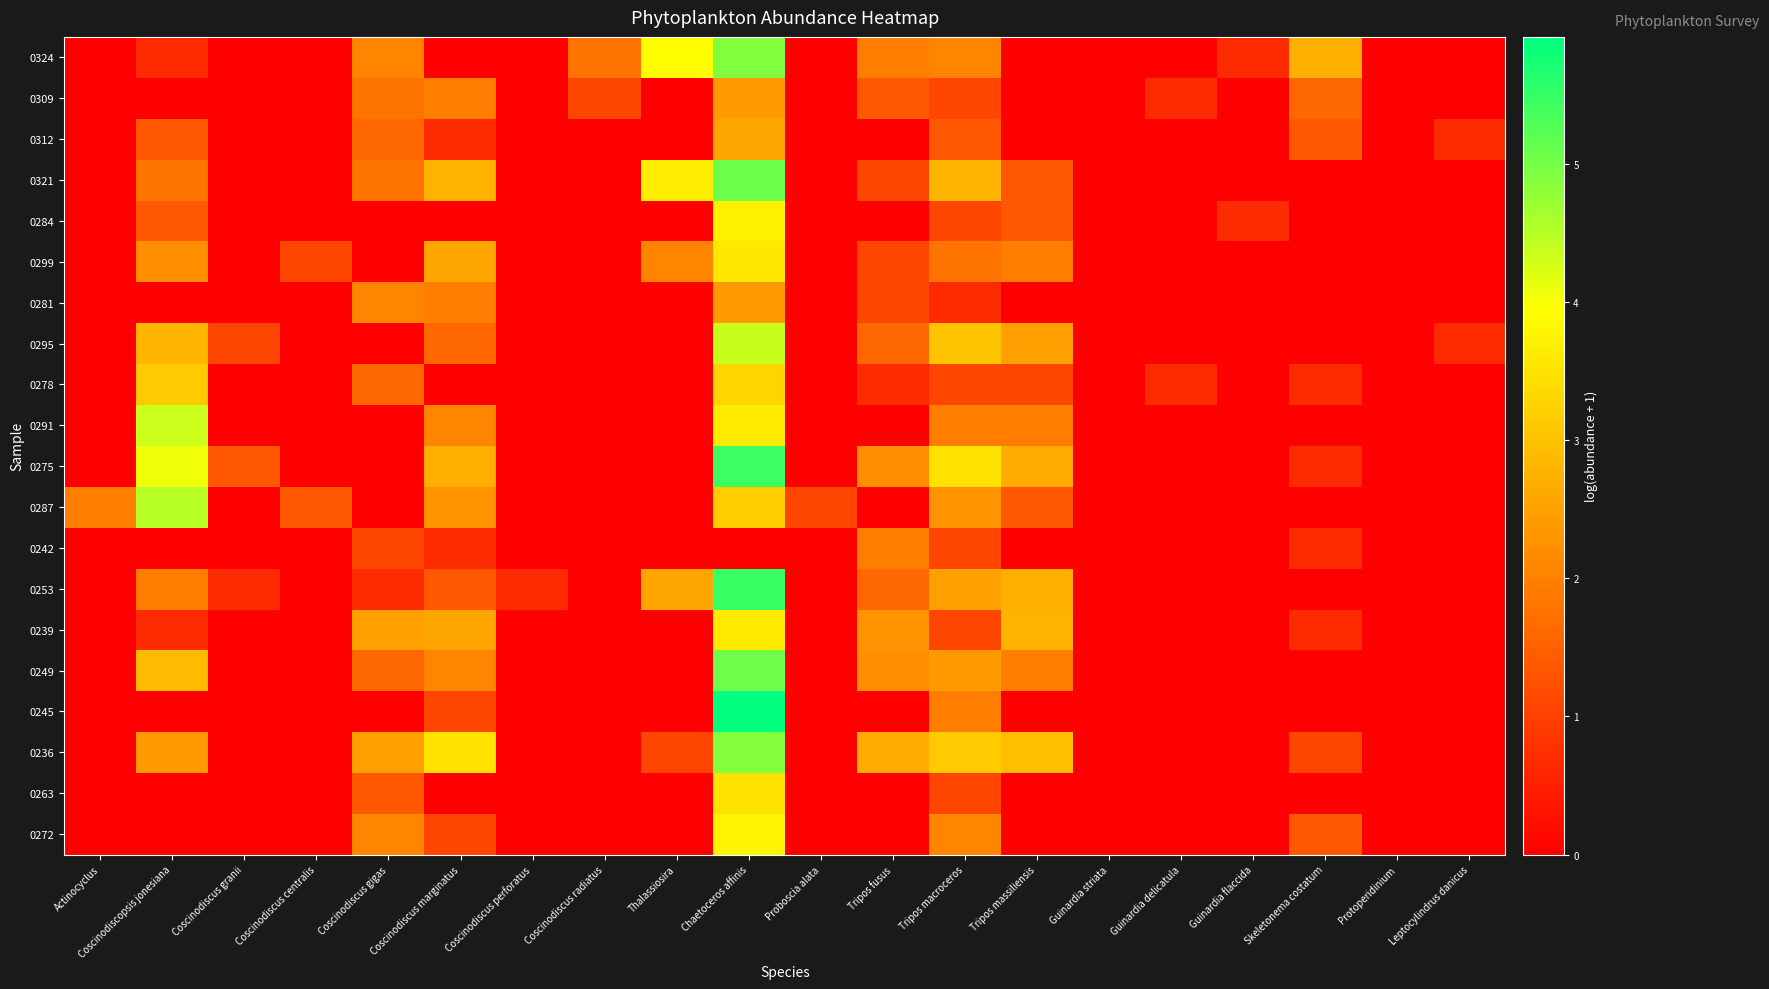

Reading right to left, what are all the values shown in this chart?

0324: Leptocylindrus danicus=0.0	Protoperidinium=0.0	Skeletonema costatum=2.7	Guinardia flaccida=0.7	Guinardia delicatula=0.0	Guinardia striata=0.0	Tripos massiliensis=0.0	Tripos macroceros=2.1	Tripos fusus=1.9	Proboscia alata=0.0	Chaetoceros affinis=4.9	Thalassiosira=3.9	Coscinodiscus radiatus=1.8	Coscinodiscus perforatus=0.0	Coscinodiscus marginatus=0.0	Coscinodiscus gigas=2.1	Coscinodiscus centralis=0.0	Coscinodiscus granii=0.0	Coscinodiscopsis jonesiana=0.7	Actinocyclus=0.0
0309: Leptocylindrus danicus=0.0	Protoperidinium=0.0	Skeletonema costatum=1.6	Guinardia flaccida=0.0	Guinardia delicatula=0.7	Guinardia striata=0.0	Tripos massiliensis=0.0	Tripos macroceros=1.1	Tripos fusus=1.4	Proboscia alata=0.0	Chaetoceros affinis=2.4	Thalassiosira=0.0	Coscinodiscus radiatus=1.1	Coscinodiscus perforatus=0.0	Coscinodiscus marginatus=1.9	Coscinodiscus gigas=1.8	Coscinodiscus centralis=0.0	Coscinodiscus granii=0.0	Coscinodiscopsis jonesiana=0.0	Actinocyclus=0.0
0312: Leptocylindrus danicus=0.7	Protoperidinium=0.0	Skeletonema costatum=1.4	Guinardia flaccida=0.0	Guinardia delicatula=0.0	Guinardia striata=0.0	Tripos massiliensis=0.0	Tripos macroceros=1.4	Tripos fusus=0.0	Proboscia alata=0.0	Chaetoceros affinis=2.6	Thalassiosira=0.0	Coscinodiscus radiatus=0.0	Coscinodiscus perforatus=0.0	Coscinodiscus marginatus=0.7	Coscinodiscus gigas=1.6	Coscinodiscus centralis=0.0	Coscinodiscus granii=0.0	Coscinodiscopsis jonesiana=1.4	Actinocyclus=0.0
0321: Leptocylindrus danicus=0.0	Protoperidinium=0.0	Skeletonema costatum=0.0	Guinardia flaccida=0.0	Guinardia delicatula=0.0	Guinardia striata=0.0	Tripos massiliensis=1.4	Tripos macroceros=2.8	Tripos fusus=1.1	Proboscia alata=0.0	Chaetoceros affinis=5.1	Thalassiosira=3.7	Coscinodiscus radiatus=0.0	Coscinodiscus perforatus=0.0	Coscinodiscus marginatus=2.8	Coscinodiscus gigas=1.8	Coscinodiscus centralis=0.0	Coscinodiscus granii=0.0	Coscinodiscopsis jonesiana=1.8	Actinocyclus=0.0
0284: Leptocylindrus danicus=0.0	Protoperidinium=0.0	Skeletonema costatum=0.0	Guinardia flaccida=0.7	Guinardia delicatula=0.0	Guinardia striata=0.0	Tripos massiliensis=1.4	Tripos macroceros=1.1	Tripos fusus=0.0	Proboscia alata=0.0	Chaetoceros affinis=3.7	Thalassiosira=0.0	Coscinodiscus radiatus=0.0	Coscinodiscus perforatus=0.0	Coscinodiscus marginatus=0.0	Coscinodiscus gigas=0.0	Coscinodiscus centralis=0.0	Coscinodiscus granii=0.0	Coscinodiscopsis jonesiana=1.4	Actinocyclus=0.0
0299: Leptocylindrus danicus=0.0	Protoperidinium=0.0	Skeletonema costatum=0.0	Guinardia flaccida=0.0	Guinardia delicatula=0.0	Guinardia striata=0.0	Tripos massiliensis=1.9	Tripos macroceros=1.8	Tripos fusus=1.1	Proboscia alata=0.0	Chaetoceros affinis=3.6	Thalassiosira=2.1	Coscinodiscus radiatus=0.0	Coscinodiscus perforatus=0.0	Coscinodiscus marginatus=2.6	Coscinodiscus gigas=0.0	Coscinodiscus centralis=1.1	Coscinodiscus granii=0.0	Coscinodiscopsis jonesiana=2.2	Actinocyclus=0.0
0281: Leptocylindrus danicus=0.0	Protoperidinium=0.0	Skeletonema costatum=0.0	Guinardia flaccida=0.0	Guinardia delicatula=0.0	Guinardia striata=0.0	Tripos massiliensis=0.0	Tripos macroceros=0.7	Tripos fusus=1.1	Proboscia alata=0.0	Chaetoceros affinis=2.4	Thalassiosira=0.0	Coscinodiscus radiatus=0.0	Coscinodiscus perforatus=0.0	Coscinodiscus marginatus=1.9	Coscinodiscus gigas=2.1	Coscinodiscus centralis=0.0	Coscinodiscus granii=0.0	Coscinodiscopsis jonesiana=0.0	Actinocyclus=0.0
0295: Leptocylindrus danicus=0.7	Protoperidinium=0.0	Skeletonema costatum=0.0	Guinardia flaccida=0.0	Guinardia delicatula=0.0	Guinardia striata=0.0	Tripos massiliensis=2.5	Tripos macroceros=3.0	Tripos fusus=1.6	Proboscia alata=0.0	Chaetoceros affinis=4.4	Thalassiosira=0.0	Coscinodiscus radiatus=0.0	Coscinodiscus perforatus=0.0	Coscinodiscus marginatus=1.6	Coscinodiscus gigas=0.0	Coscinodiscus centralis=0.0	Coscinodiscus granii=1.1	Coscinodiscopsis jonesiana=2.8	Actinocyclus=0.0
0278: Leptocylindrus danicus=0.0	Protoperidinium=0.0	Skeletonema costatum=0.7	Guinardia flaccida=0.0	Guinardia delicatula=0.7	Guinardia striata=0.0	Tripos massiliensis=1.1	Tripos macroceros=1.1	Tripos fusus=0.7	Proboscia alata=0.0	Chaetoceros affinis=3.3	Thalassiosira=0.0	Coscinodiscus radiatus=0.0	Coscinodiscus perforatus=0.0	Coscinodiscus marginatus=0.0	Coscinodiscus gigas=1.6	Coscinodiscus centralis=0.0	Coscinodiscus granii=0.0	Coscinodiscopsis jonesiana=3.1	Actinocyclus=0.0
0291: Leptocylindrus danicus=0.0	Protoperidinium=0.0	Skeletonema costatum=0.0	Guinardia flaccida=0.0	Guinardia delicatula=0.0	Guinardia striata=0.0	Tripos massiliensis=1.9	Tripos macroceros=1.9	Tripos fusus=0.0	Proboscia alata=0.0	Chaetoceros affinis=3.6	Thalassiosira=0.0	Coscinodiscus radiatus=0.0	Coscinodiscus perforatus=0.0	Coscinodiscus marginatus=2.1	Coscinodiscus gigas=0.0	Coscinodiscus centralis=0.0	Coscinodiscus granii=0.0	Coscinodiscopsis jonesiana=4.4	Actinocyclus=0.0
0275: Leptocylindrus danicus=0.0	Protoperidinium=0.0	Skeletonema costatum=0.7	Guinardia flaccida=0.0	Guinardia delicatula=0.0	Guinardia striata=0.0	Tripos massiliensis=2.6	Tripos macroceros=3.5	Tripos fusus=2.2	Proboscia alata=0.0	Chaetoceros affinis=5.5	Thalassiosira=0.0	Coscinodiscus radiatus=0.0	Coscinodiscus perforatus=0.0	Coscinodiscus marginatus=2.7	Coscinodiscus gigas=0.0	Coscinodiscus centralis=0.0	Coscinodiscus granii=1.4	Coscinodiscopsis jonesiana=4.1	Actinocyclus=0.0
0287: Leptocylindrus danicus=0.0	Protoperidinium=0.0	Skeletonema costatum=0.0	Guinardia flaccida=0.0	Guinardia delicatula=0.0	Guinardia striata=0.0	Tripos massiliensis=1.4	Tripos macroceros=2.3	Tripos fusus=0.0	Proboscia alata=1.1	Chaetoceros affinis=3.2	Thalassiosira=0.0	Coscinodiscus radiatus=0.0	Coscinodiscus perforatus=0.0	Coscinodiscus marginatus=2.3	Coscinodiscus gigas=0.0	Coscinodiscus centralis=1.4	Coscinodiscus granii=0.0	Coscinodiscopsis jonesiana=4.5	Actinocyclus=1.9
0242: Leptocylindrus danicus=0.0	Protoperidinium=0.0	Skeletonema costatum=0.7	Guinardia flaccida=0.0	Guinardia delicatula=0.0	Guinardia striata=0.0	Tripos massiliensis=0.0	Tripos macroceros=1.1	Tripos fusus=1.9	Proboscia alata=0.0	Chaetoceros affinis=0.0	Thalassiosira=0.0	Coscinodiscus radiatus=0.0	Coscinodiscus perforatus=0.0	Coscinodiscus marginatus=0.7	Coscinodiscus gigas=1.1	Coscinodiscus centralis=0.0	Coscinodiscus granii=0.0	Coscinodiscopsis jonesiana=0.0	Actinocyclus=0.0
0253: Leptocylindrus danicus=0.0	Protoperidinium=0.0	Skeletonema costatum=0.0	Guinardia flaccida=0.0	Guinardia delicatula=0.0	Guinardia striata=0.0	Tripos massiliensis=2.7	Tripos macroceros=2.5	Tripos fusus=1.6	Proboscia alata=0.0	Chaetoceros affinis=5.5	Thalassiosira=2.6	Coscinodiscus radiatus=0.0	Coscinodiscus perforatus=0.7	Coscinodiscus marginatus=1.4	Coscinodiscus gigas=0.7	Coscinodiscus centralis=0.0	Coscinodiscus granii=0.7	Coscinodiscopsis jonesiana=1.9	Actinocyclus=0.0
0239: Leptocylindrus danicus=0.0	Protoperidinium=0.0	Skeletonema costatum=0.7	Guinardia flaccida=0.0	Guinardia delicatula=0.0	Guinardia striata=0.0	Tripos massiliensis=2.8	Tripos macroceros=1.1	Tripos fusus=2.3	Proboscia alata=0.0	Chaetoceros affinis=3.6	Thalassiosira=0.0	Coscinodiscus radiatus=0.0	Coscinodiscus perforatus=0.0	Coscinodiscus marginatus=2.6	Coscinodiscus gigas=2.5	Coscinodiscus centralis=0.0	Coscinodiscus granii=0.0	Coscinodiscopsis jonesiana=0.7	Actinocyclus=0.0
0249: Leptocylindrus danicus=0.0	Protoperidinium=0.0	Skeletonema costatum=0.0	Guinardia flaccida=0.0	Guinardia delicatula=0.0	Guinardia striata=0.0	Tripos massiliensis=1.9	Tripos macroceros=2.4	Tripos fusus=2.2	Proboscia alata=0.0	Chaetoceros affinis=5.0	Thalassiosira=0.0	Coscinodiscus radiatus=0.0	Coscinodiscus perforatus=0.0	Coscinodiscus marginatus=2.1	Coscinodiscus gigas=1.6	Coscinodiscus centralis=0.0	Coscinodiscus granii=0.0	Coscinodiscopsis jonesiana=2.9	Actinocyclus=0.0
0245: Leptocylindrus danicus=0.0	Protoperidinium=0.0	Skeletonema costatum=0.0	Guinardia flaccida=0.0	Guinardia delicatula=0.0	Guinardia striata=0.0	Tripos massiliensis=0.0	Tripos macroceros=1.9	Tripos fusus=0.0	Proboscia alata=0.0	Chaetoceros affinis=5.9	Thalassiosira=0.0	Coscinodiscus radiatus=0.0	Coscinodiscus perforatus=0.0	Coscinodiscus marginatus=1.1	Coscinodiscus gigas=0.0	Coscinodiscus centralis=0.0	Coscinodiscus granii=0.0	Coscinodiscopsis jonesiana=0.0	Actinocyclus=0.0
0236: Leptocylindrus danicus=0.0	Protoperidinium=0.0	Skeletonema costatum=1.1	Guinardia flaccida=0.0	Guinardia delicatula=0.0	Guinardia striata=0.0	Tripos massiliensis=2.9	Tripos macroceros=3.1	Tripos fusus=2.6	Proboscia alata=0.0	Chaetoceros affinis=4.9	Thalassiosira=1.1	Coscinodiscus radiatus=0.0	Coscinodiscus perforatus=0.0	Coscinodiscus marginatus=3.5	Coscinodiscus gigas=2.5	Coscinodiscus centralis=0.0	Coscinodiscus granii=0.0	Coscinodiscopsis jonesiana=2.4	Actinocyclus=0.0
0263: Leptocylindrus danicus=0.0	Protoperidinium=0.0	Skeletonema costatum=0.0	Guinardia flaccida=0.0	Guinardia delicatula=0.0	Guinardia striata=0.0	Tripos massiliensis=0.0	Tripos macroceros=1.1	Tripos fusus=0.0	Proboscia alata=0.0	Chaetoceros affinis=3.5	Thalassiosira=0.0	Coscinodiscus radiatus=0.0	Coscinodiscus perforatus=0.0	Coscinodiscus marginatus=0.0	Coscinodiscus gigas=1.4	Coscinodiscus centralis=0.0	Coscinodiscus granii=0.0	Coscinodiscopsis jonesiana=0.0	Actinocyclus=0.0
0272: Leptocylindrus danicus=0.0	Protoperidinium=0.0	Skeletonema costatum=1.4	Guinardia flaccida=0.0	Guinardia delicatula=0.0	Guinardia striata=0.0	Tripos massiliensis=0.0	Tripos macroceros=2.1	Tripos fusus=0.0	Proboscia alata=0.0	Chaetoceros affinis=3.8	Thalassiosira=0.0	Coscinodiscus radiatus=0.0	Coscinodiscus perforatus=0.0	Coscinodiscus marginatus=1.1	Coscinodiscus gigas=2.1	Coscinodiscus centralis=0.0	Coscinodiscus granii=0.0	Coscinodiscopsis jonesiana=0.0	Actinocyclus=0.0